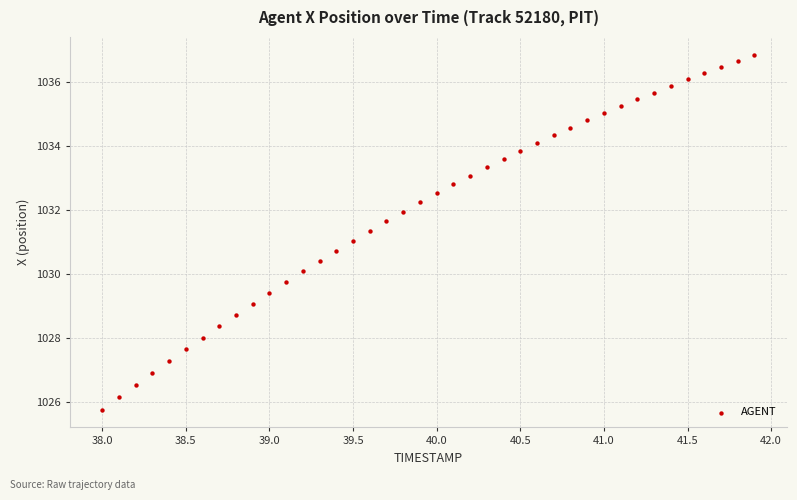

What is the range of Y values (max minus min)?

11.1